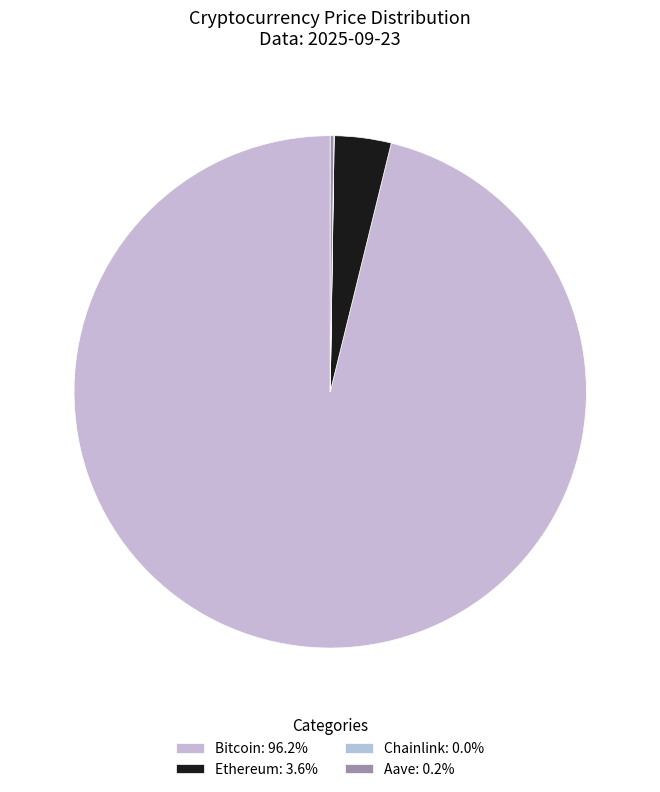

What portion of the pie excludes Chainlink?

100.0%